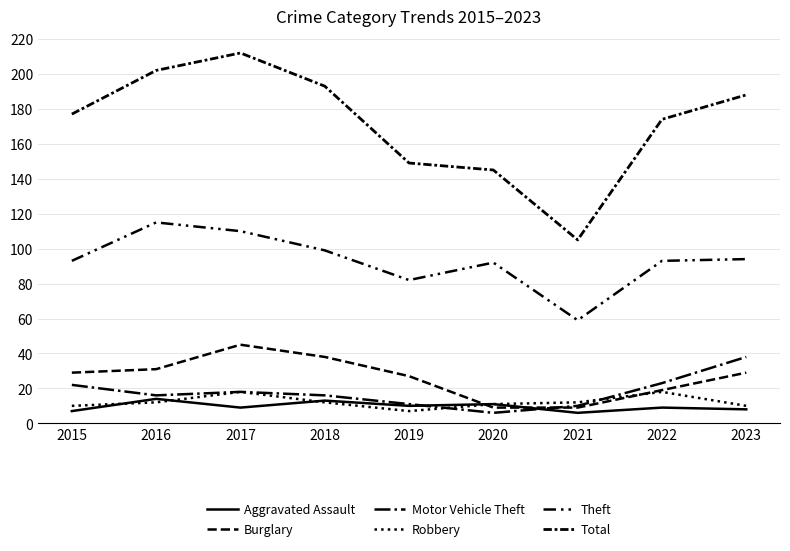

The value of Theft at 2021 is 59. True or false?

True